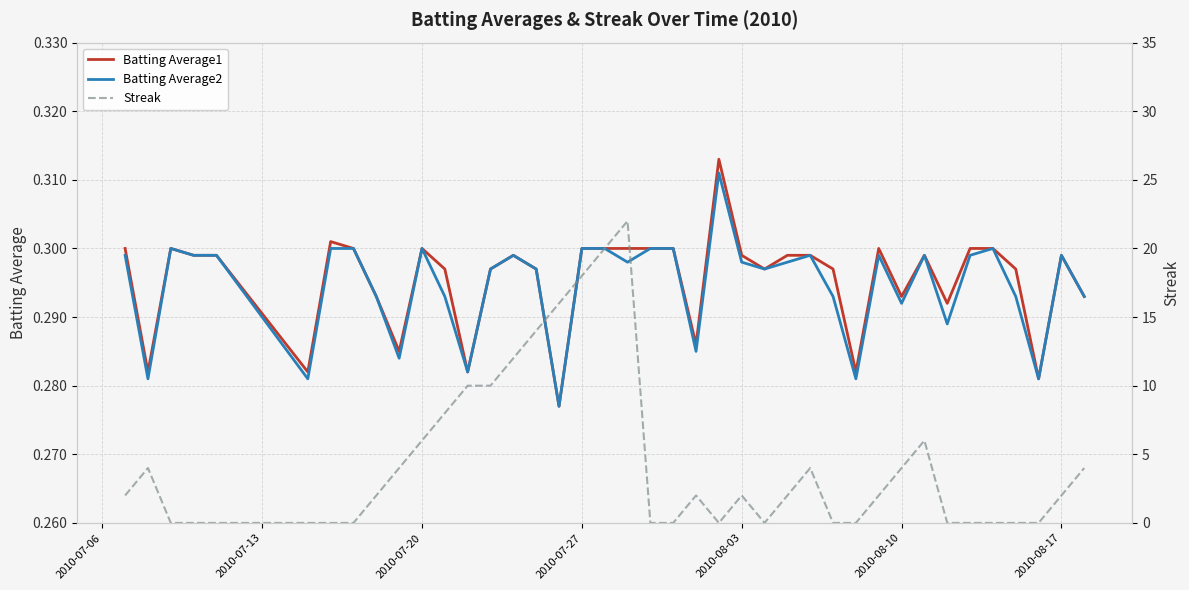

Count the Batting Average2 values in the range 0 to 1.

40